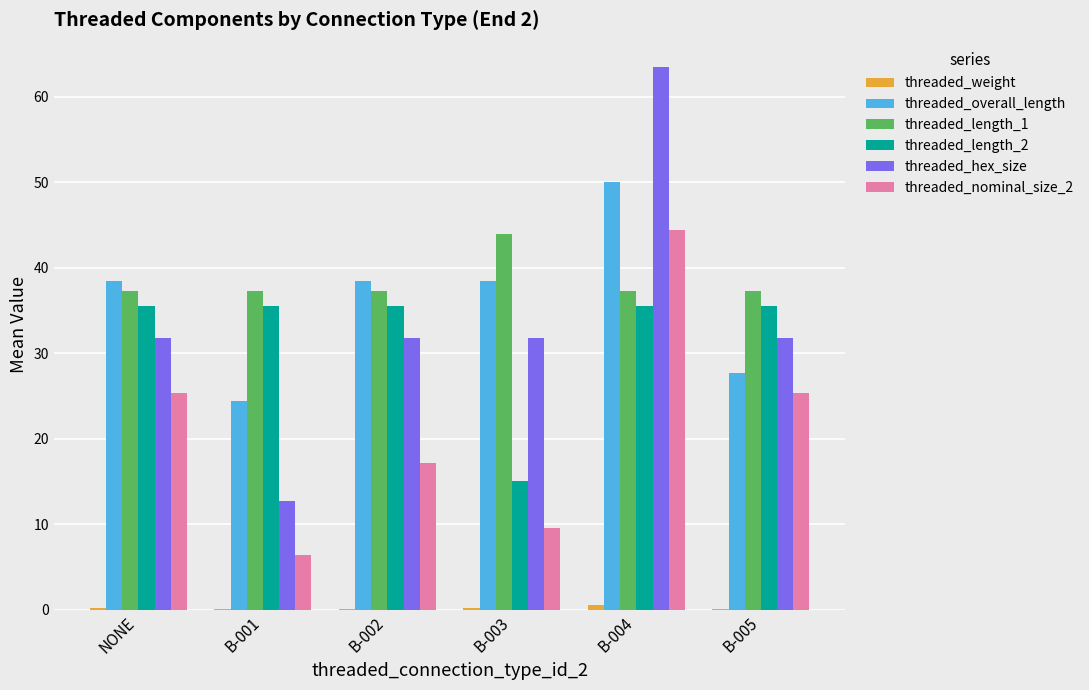

At which category is the sum across all series the highest?

B-004